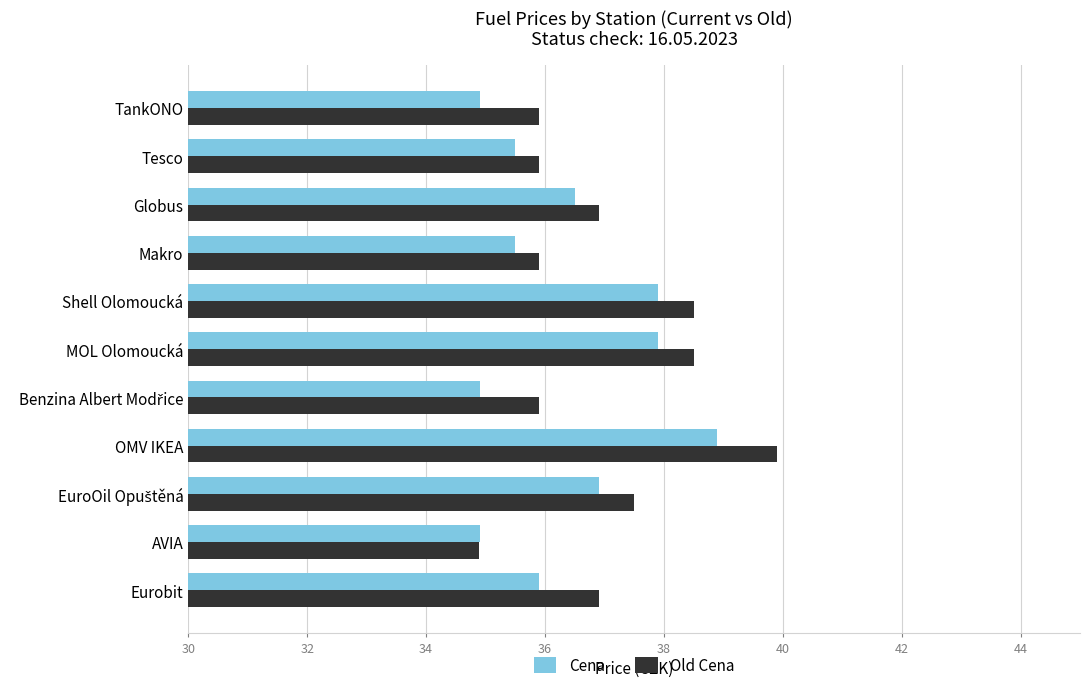

List the series in order of their peak value, lowest first.

Cena, Old Cena